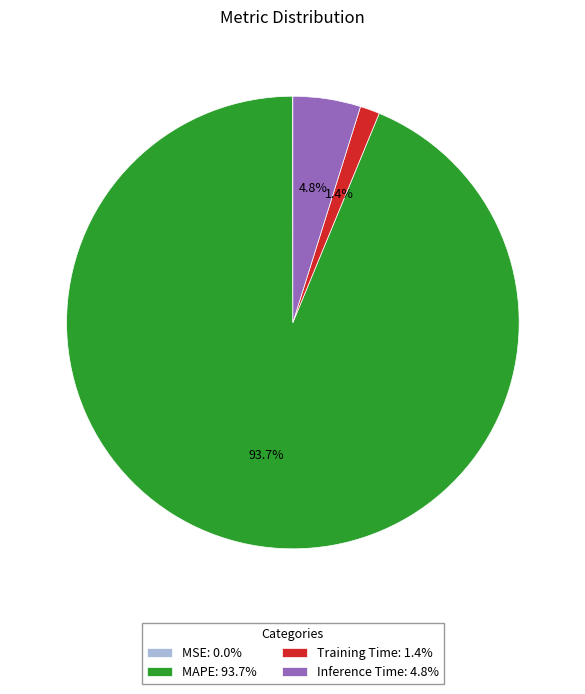

Is there a majority slice in this chart?

Yes